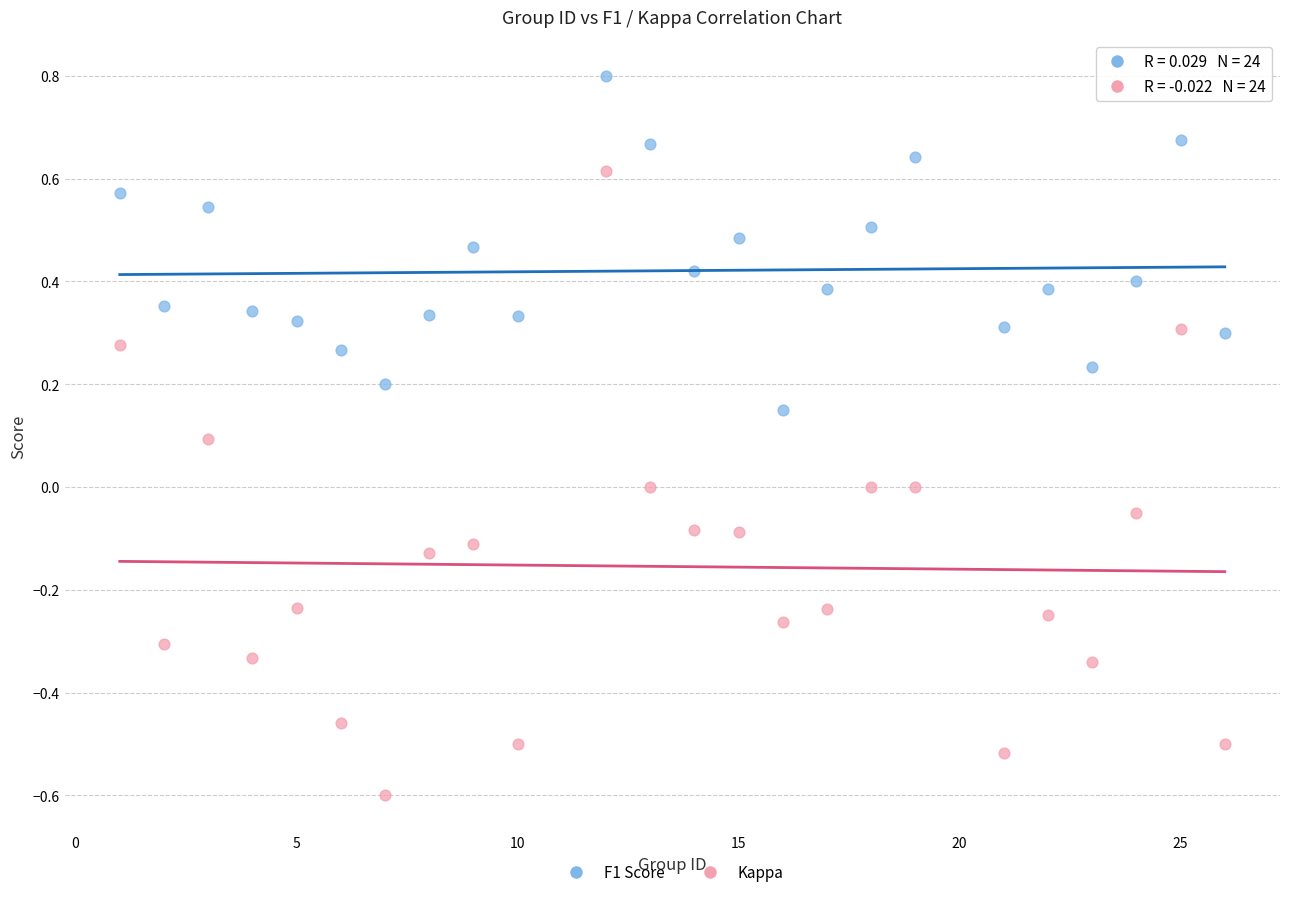

What is the X range (max minus min) for the scatter plot?

25.0